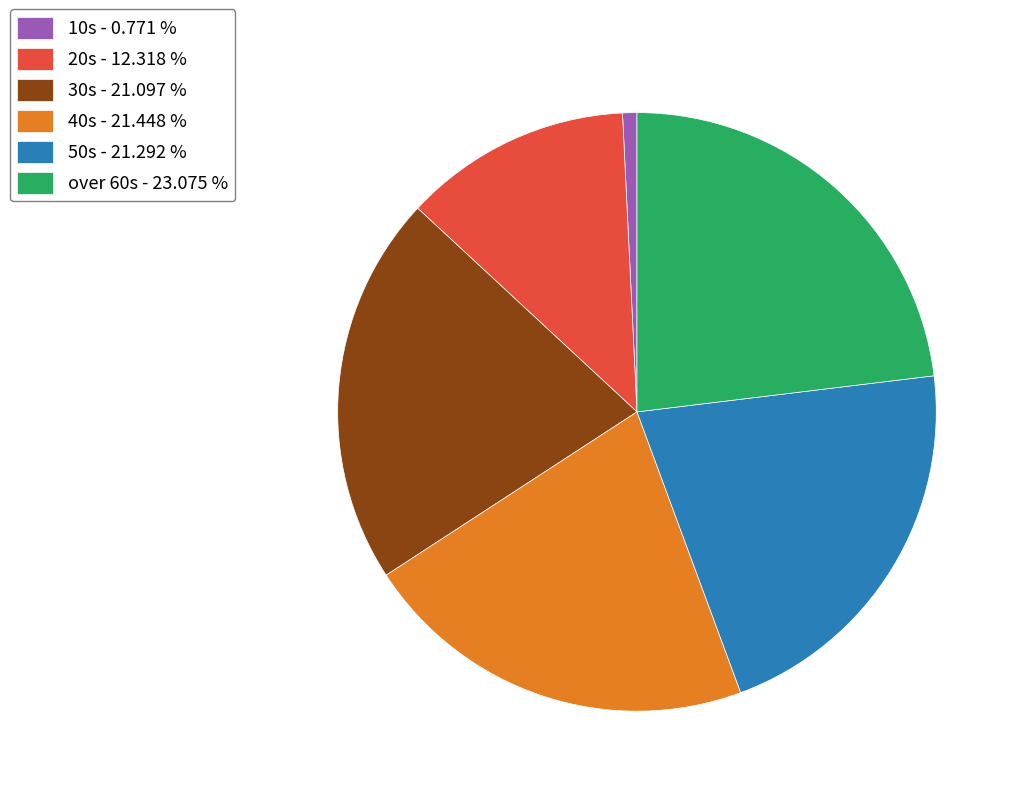

Count the number of slices in the pie.

6